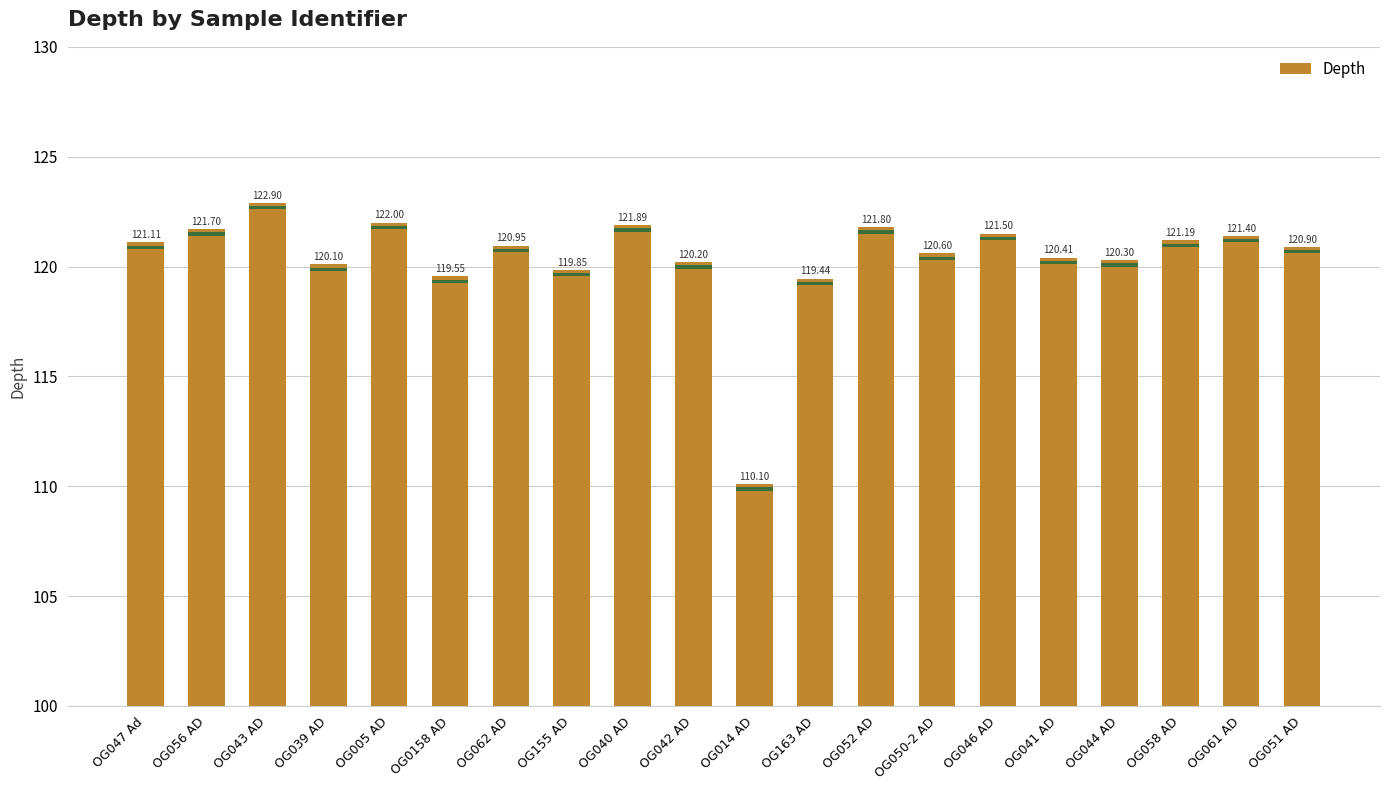

Rank the categories by value from lowest to highest.

OG014 AD, OG163 AD, OG0158 AD, OG155 AD, OG039 AD, OG042 AD, OG044 AD, OG041 AD, OG050-2 AD, OG051 AD, OG062 AD, OG047 Ad, OG058 AD, OG061 AD, OG046 AD, OG056 AD, OG052 AD, OG040 AD, OG005 AD, OG043 AD